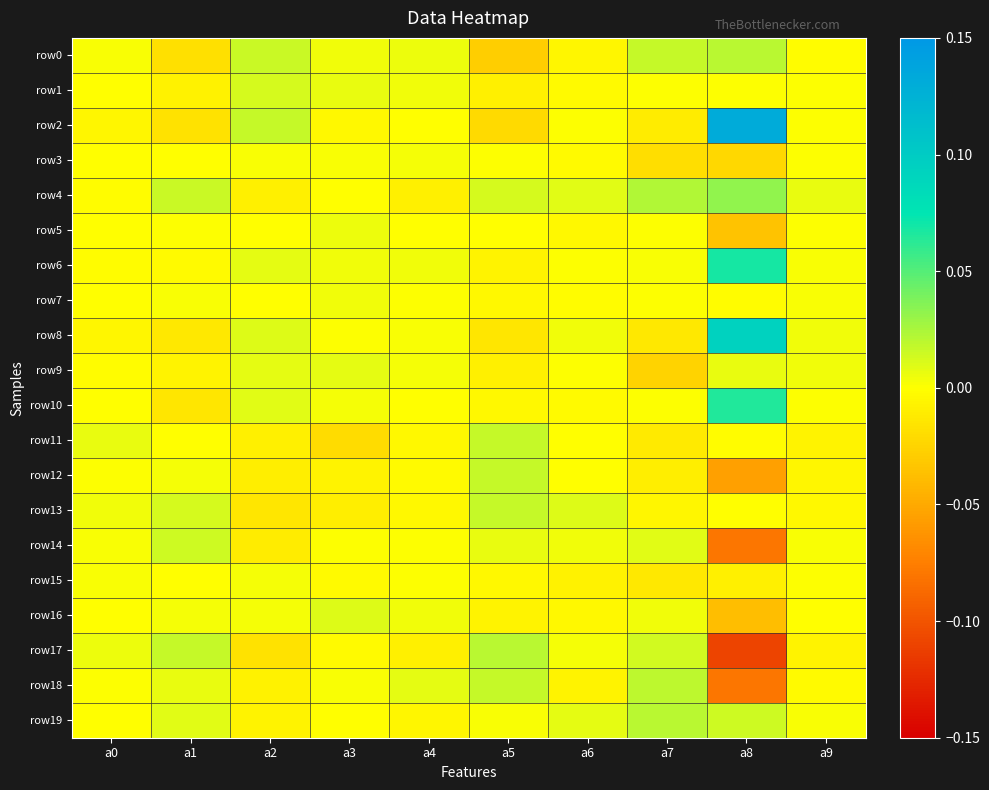

Which category has the lowest value across all series?

a8